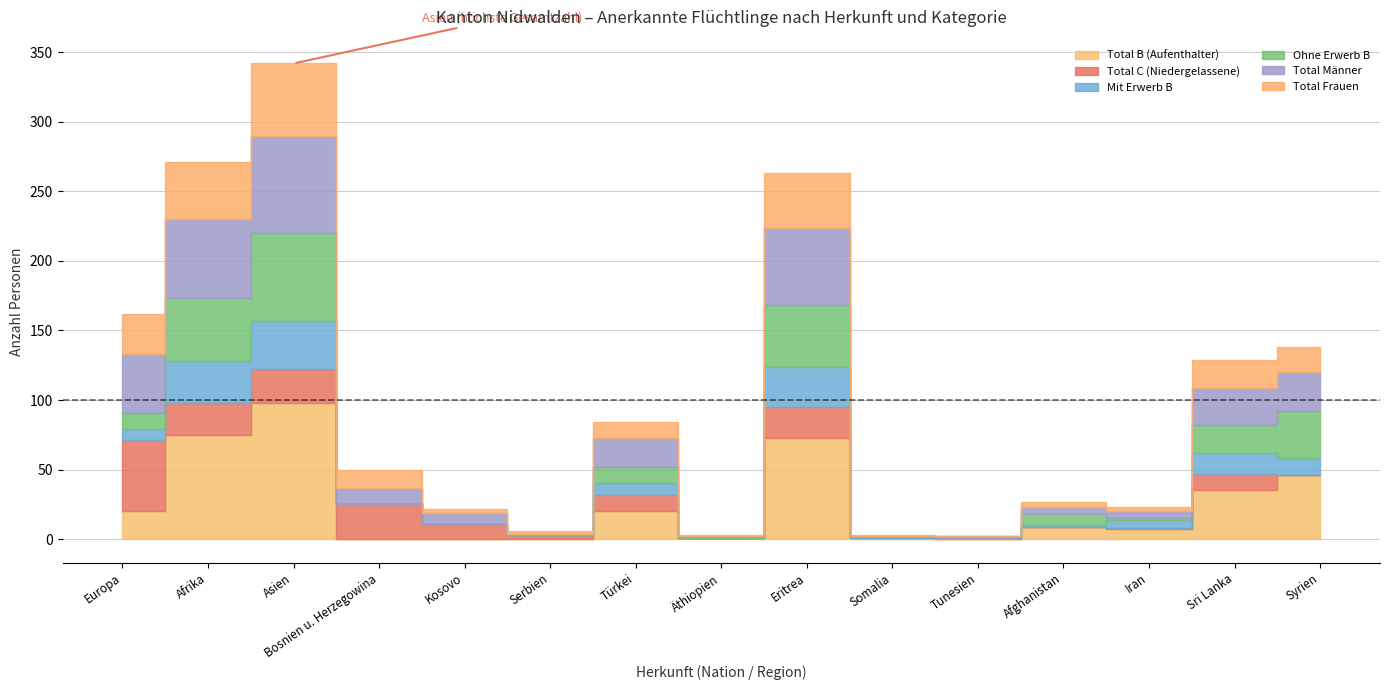

What is the difference between the maximum and second lowest values in the Total C (Niedergelassene) series?

51